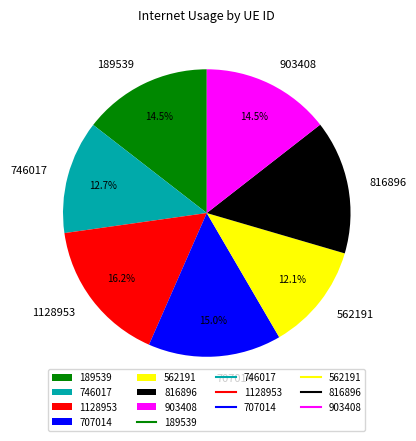

Is there any slice that represents more than half of the pie?

No